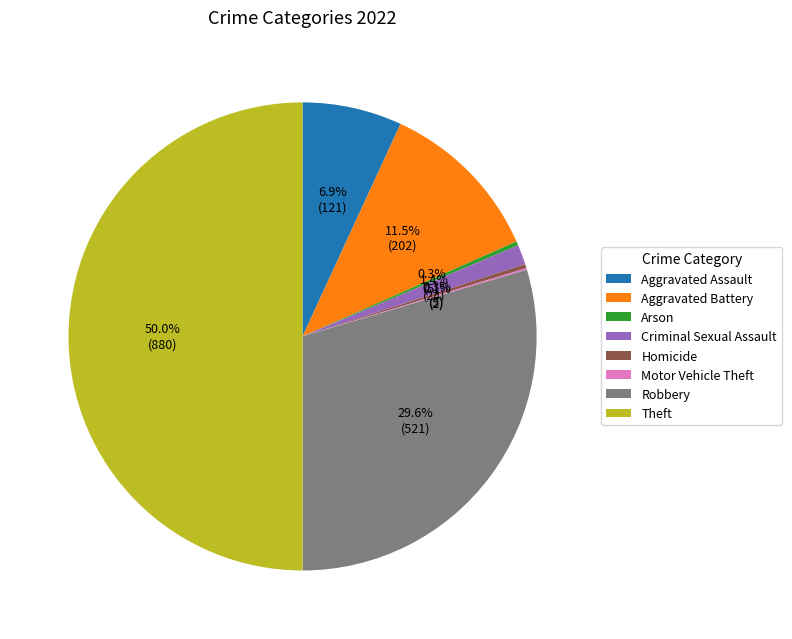

To the nearest percent, what portion does Aggravated Assault represent?

7%